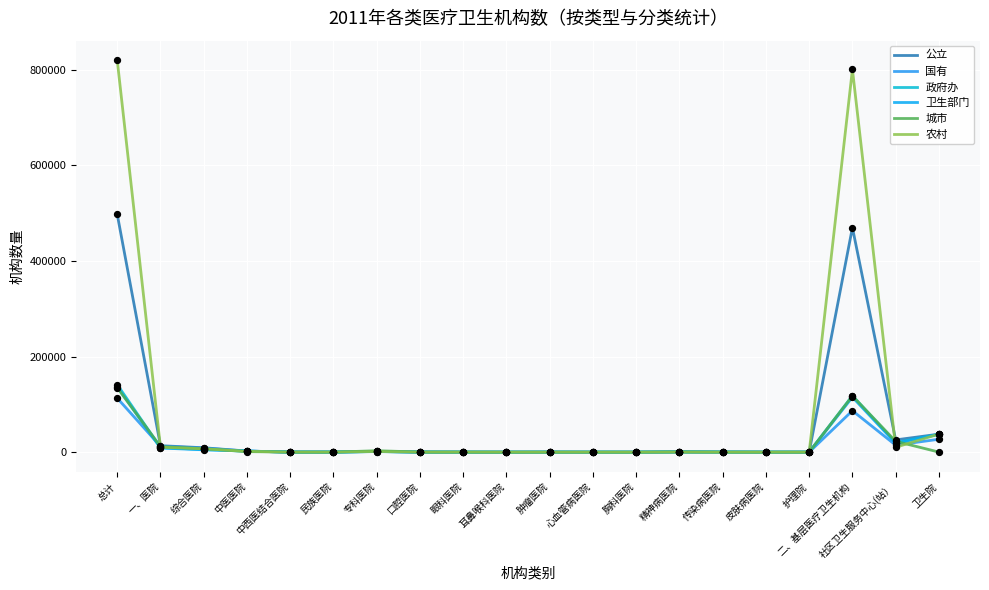

What is the total value across all series at 耳鼻喉科医院?

100